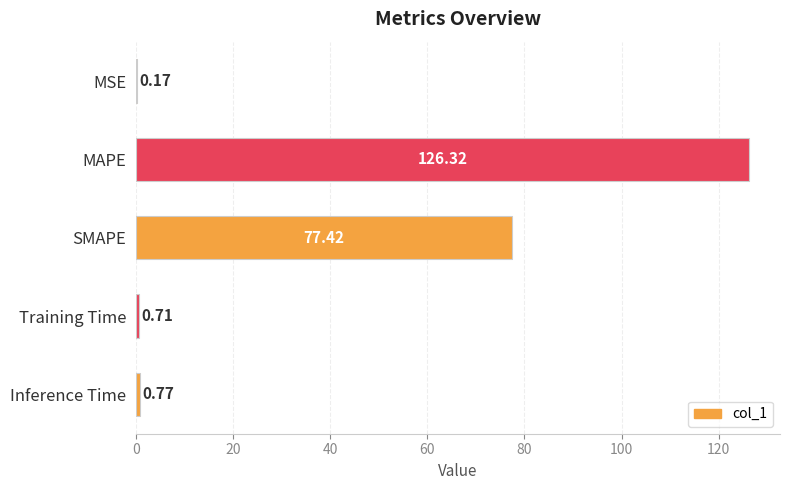

What is the change in value from SMAPE to Inference Time?

-76.7